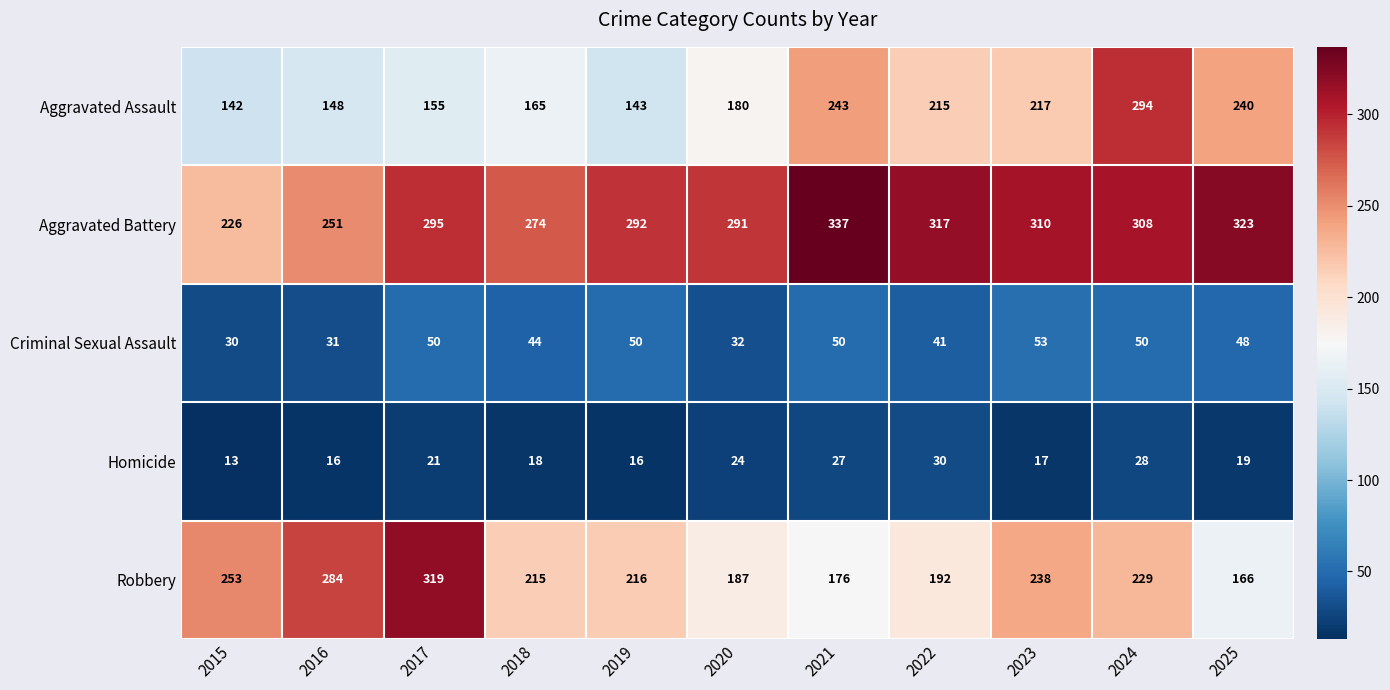

Where does the Criminal Sexual Assault series first go above 48?

2017